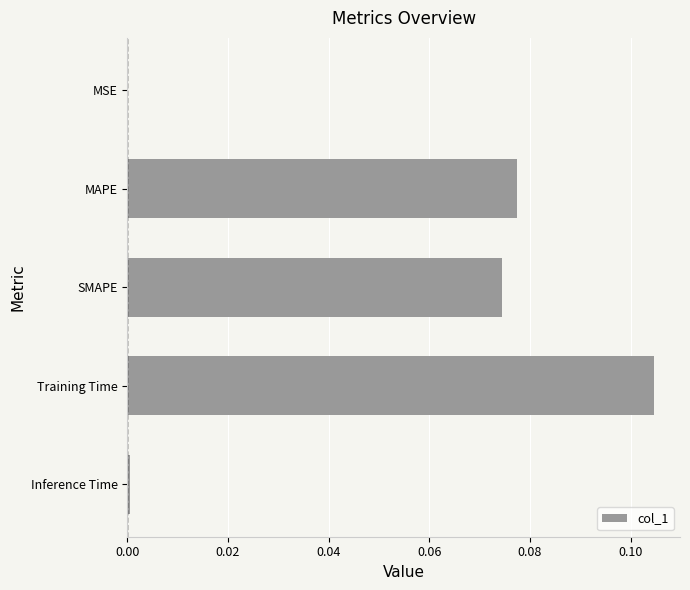

The value at Inference Time is 0.0. True or false?

True